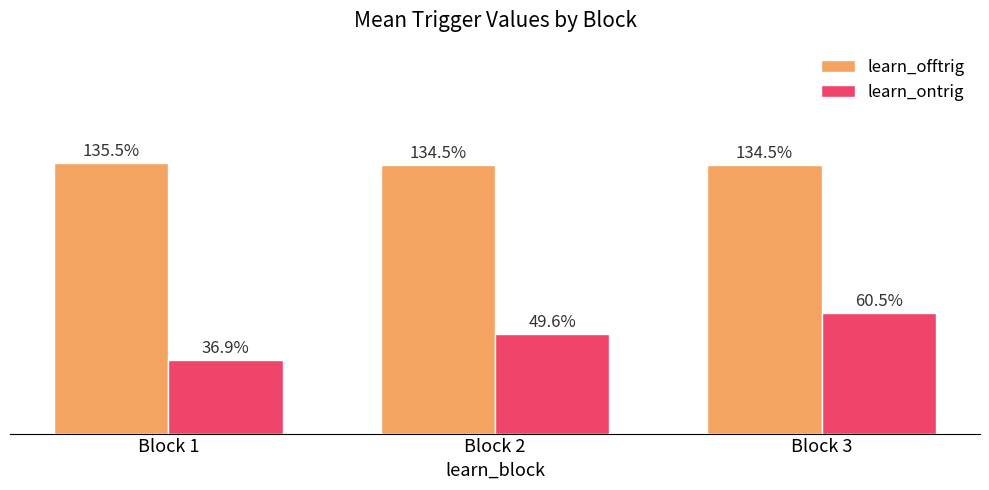

At which label is learn_ontrig closest to 48?

Block 2